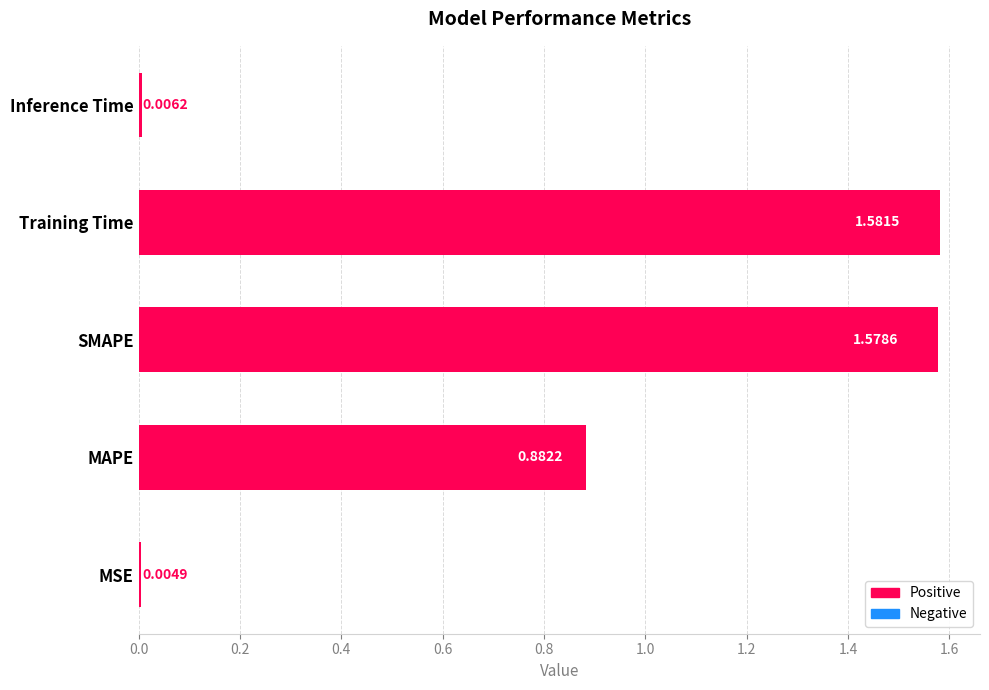

At which label is the value closest to 0?

MSE